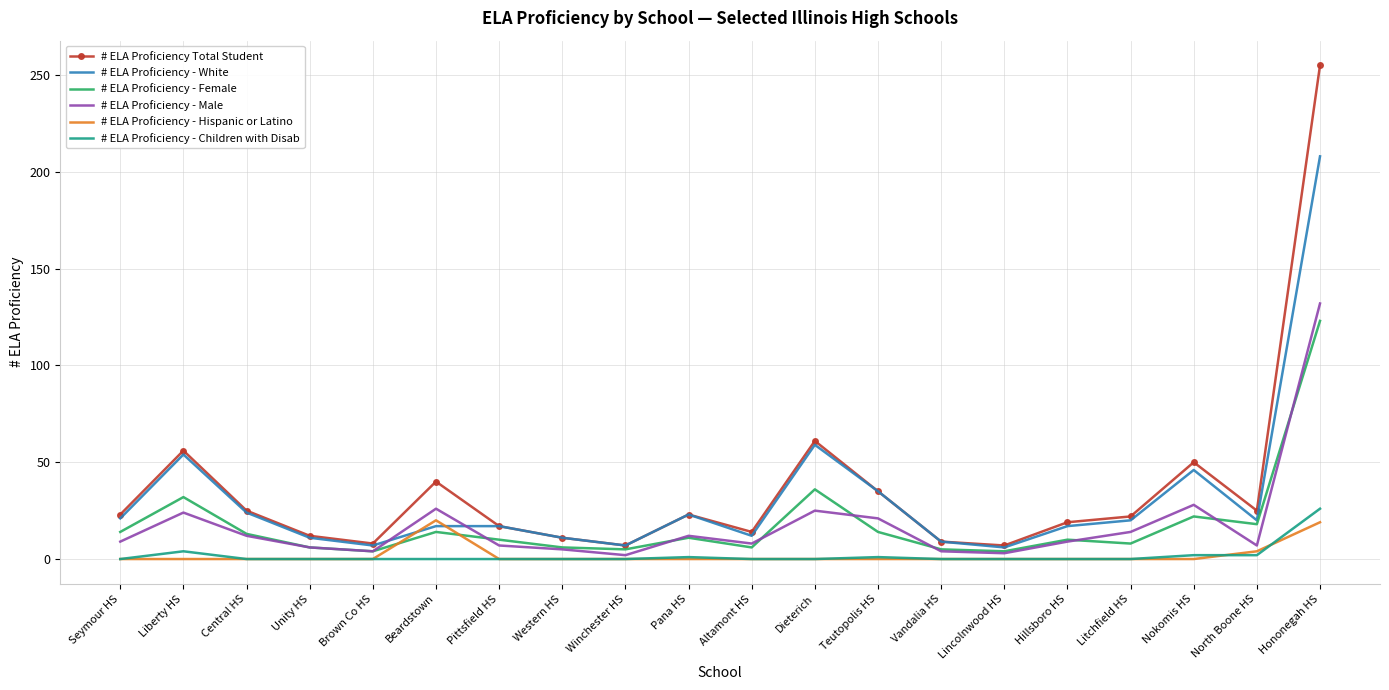

Which category has the highest value in the # ELA Proficiency - White series?

Hononegah HS